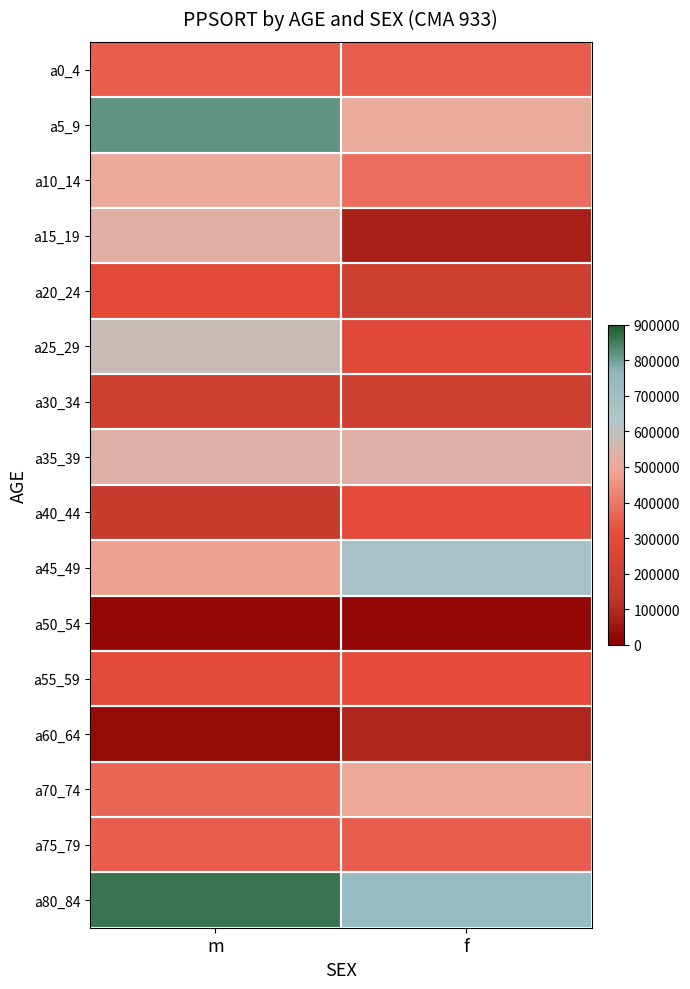

Which label corresponds to the smallest value in the chart?

m